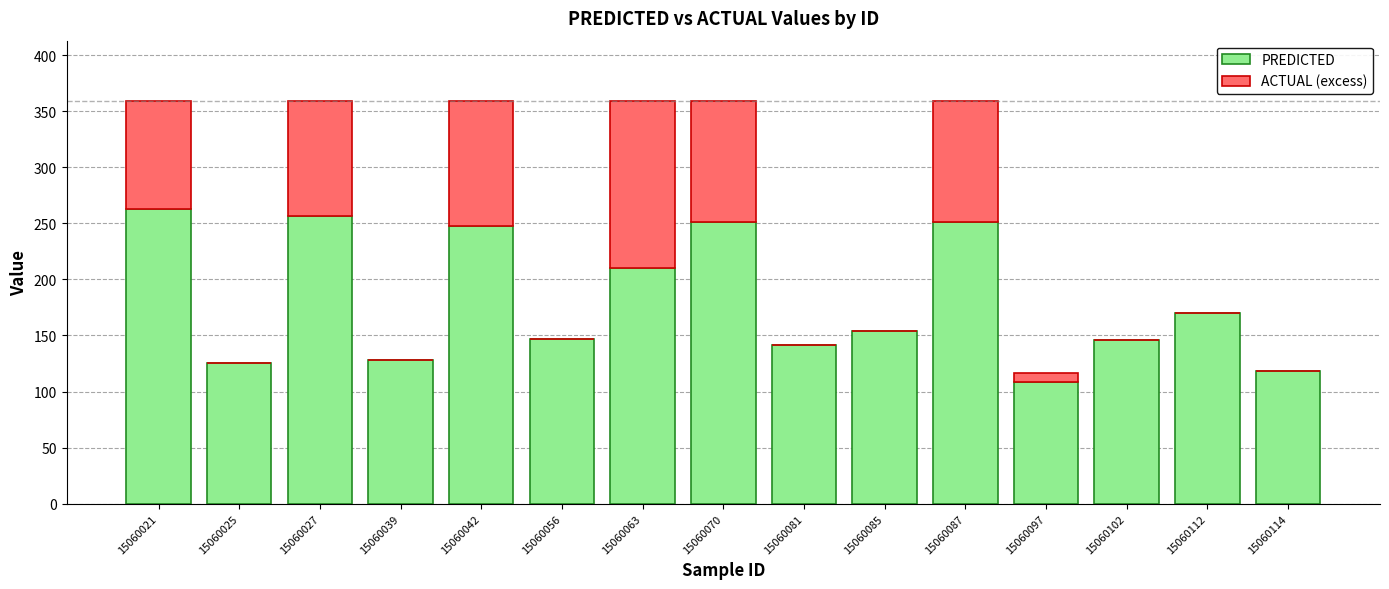

How many data points does each series have?

15